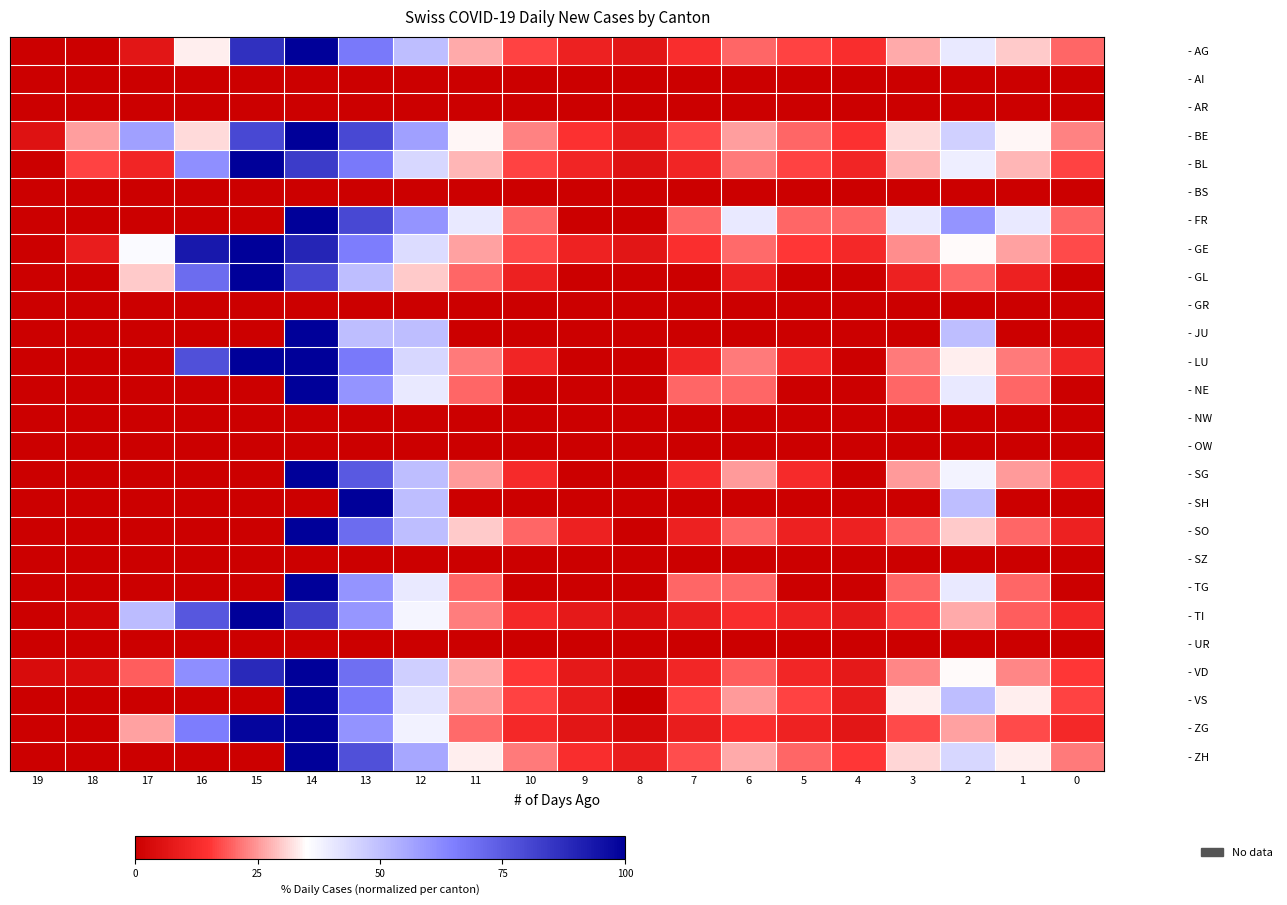

At which category is the sum across all series the highest?

14